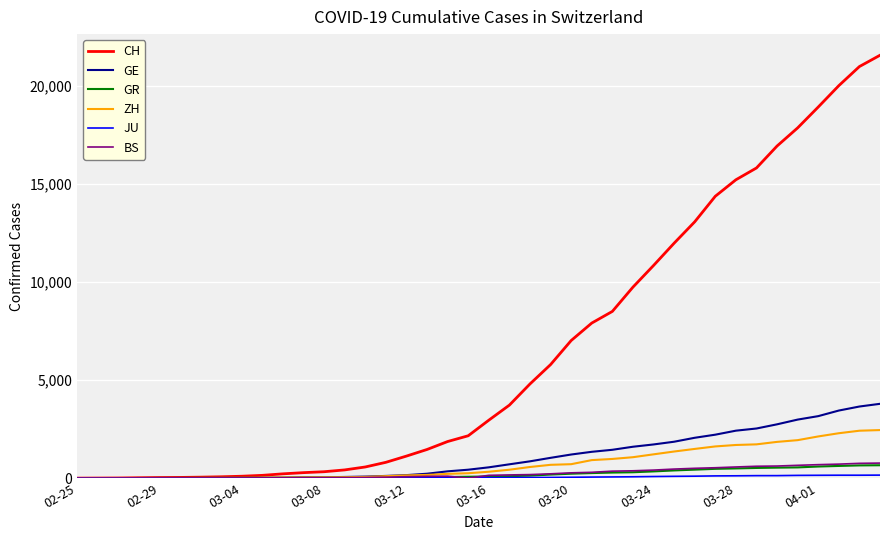

What is the maximum value for CH?

21554